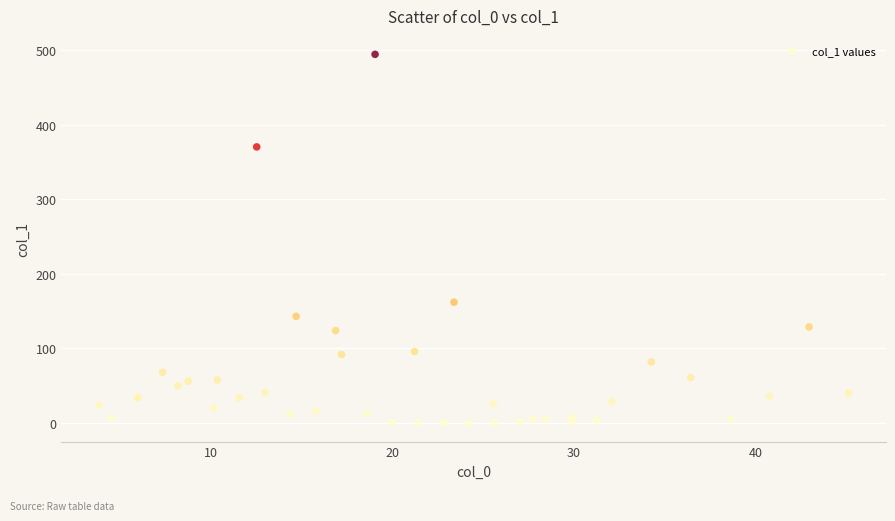

What Y value in the scatter plot is closest to 247?

162